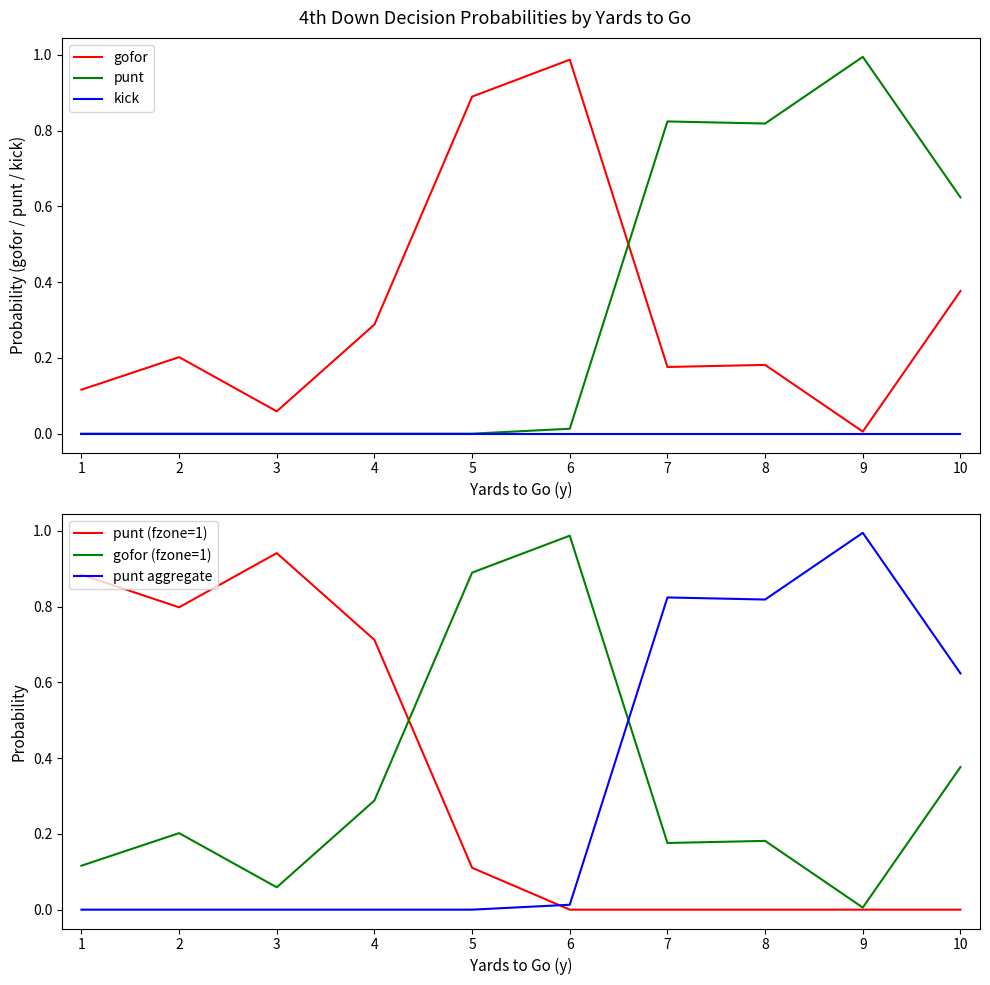

Where do punt aggregate and gofor first cross each other?

6 and 7